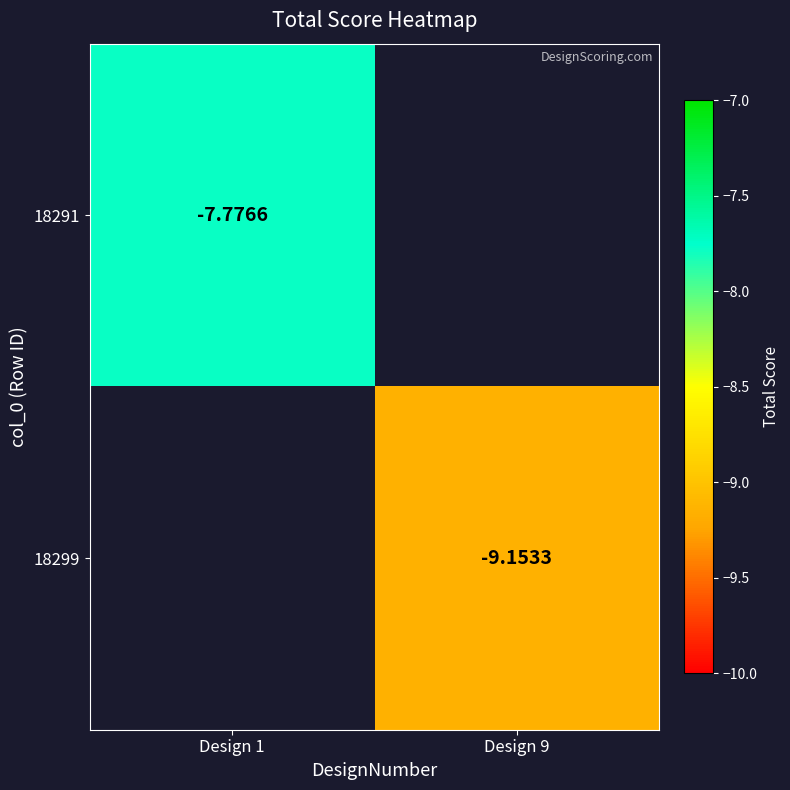

Is the value of 18299 at Design 9 greater than the value of 18291 at Design 1?

No